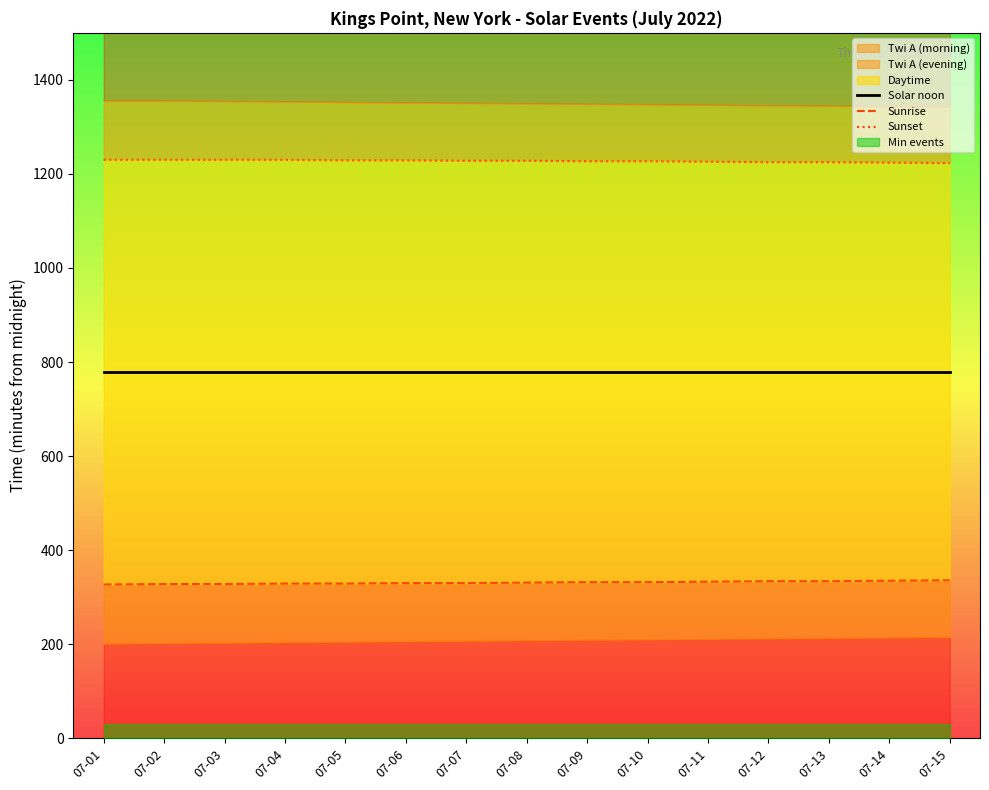

What is the average value of the Sunset series?

1227